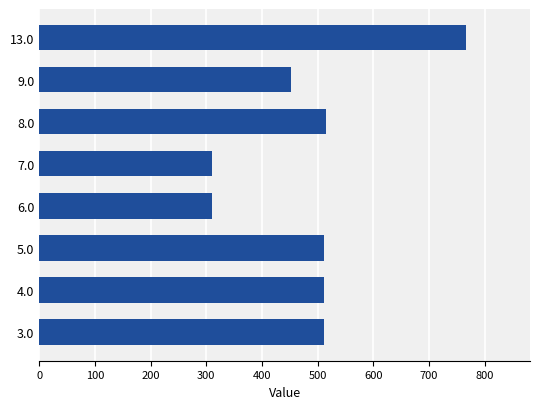

What is the difference between the maximum and second lowest values?

455.6